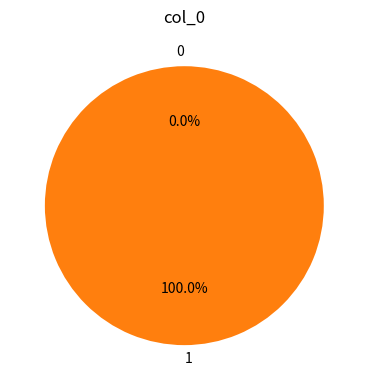

Rank the categories by value from highest to lowest.

1, 0